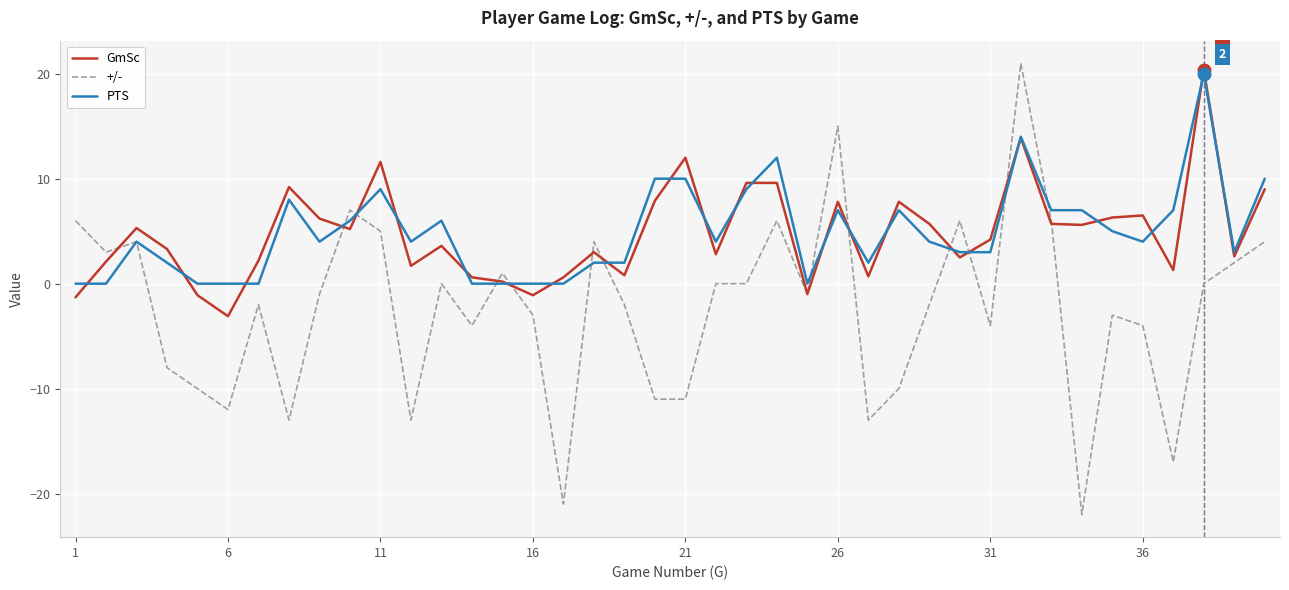

Which series has the largest range (max minus min)?

+/-